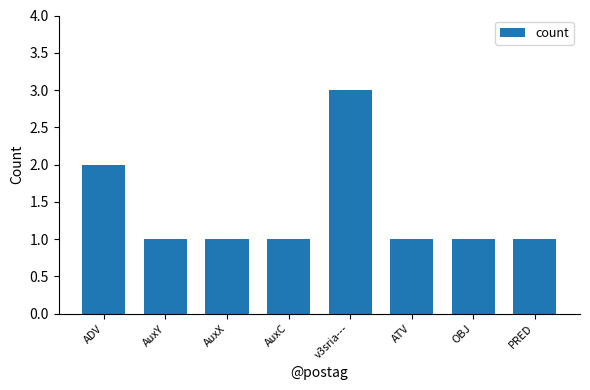

True or false: the data shows 2 at ADV.

True